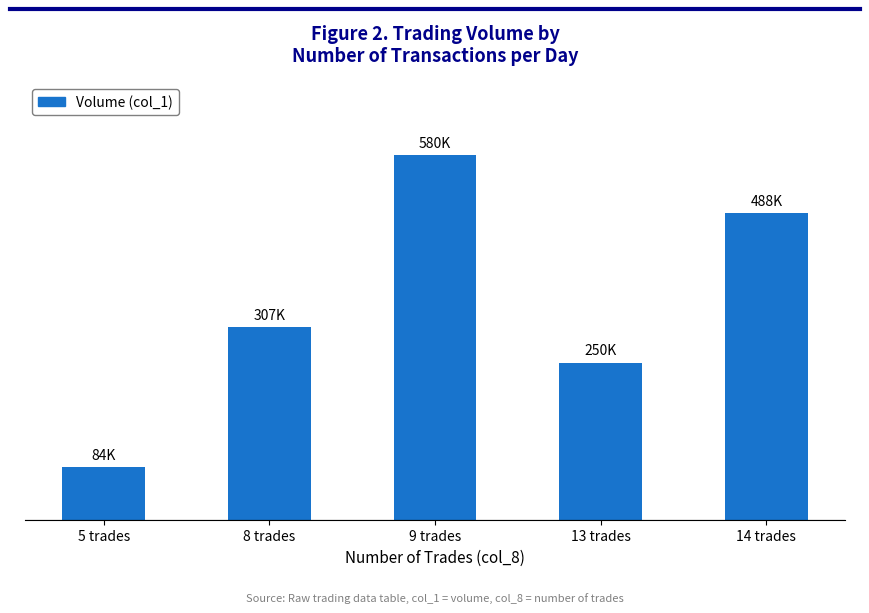

What is the sum of all values?

1709000